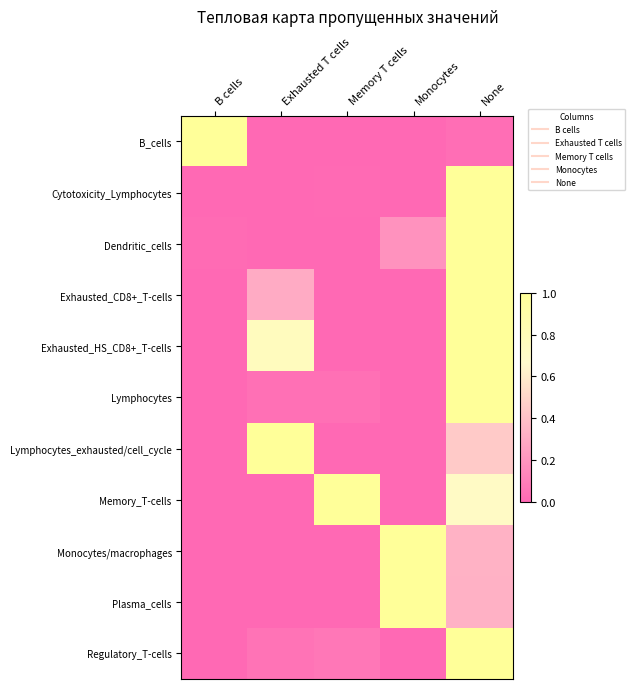

Between B cells and Exhausted T cells, which series saw the biggest shift?

B_cells